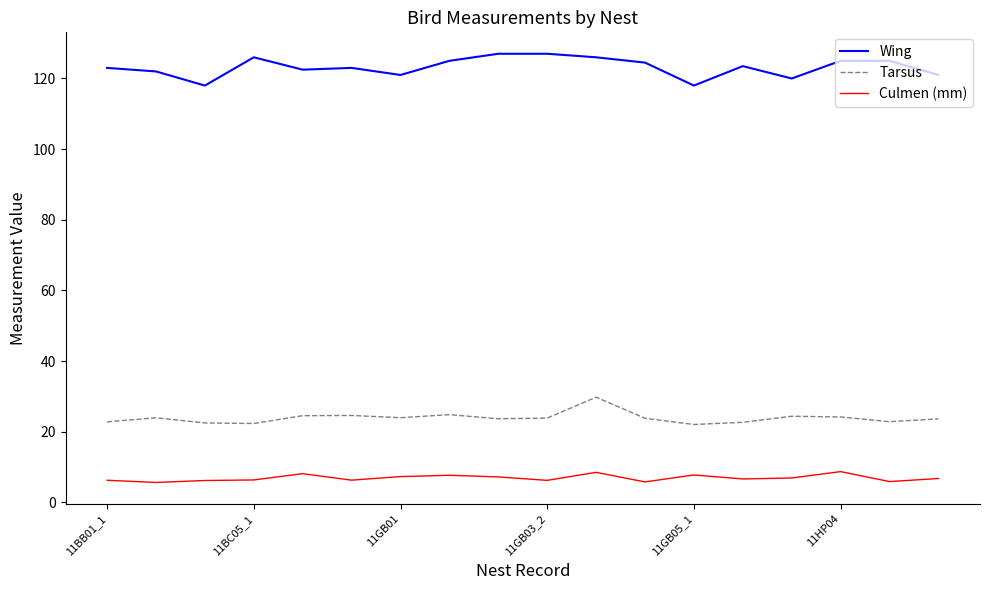

True or false: Wing and Culmen (mm) intersect in this chart.

False